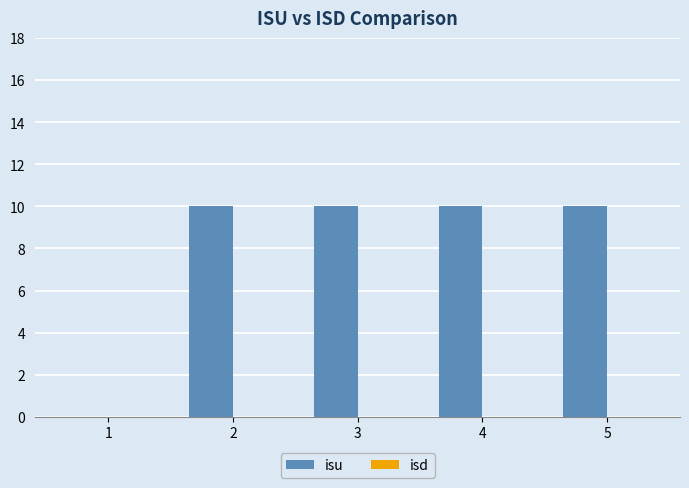

What is the sum of all values?

40